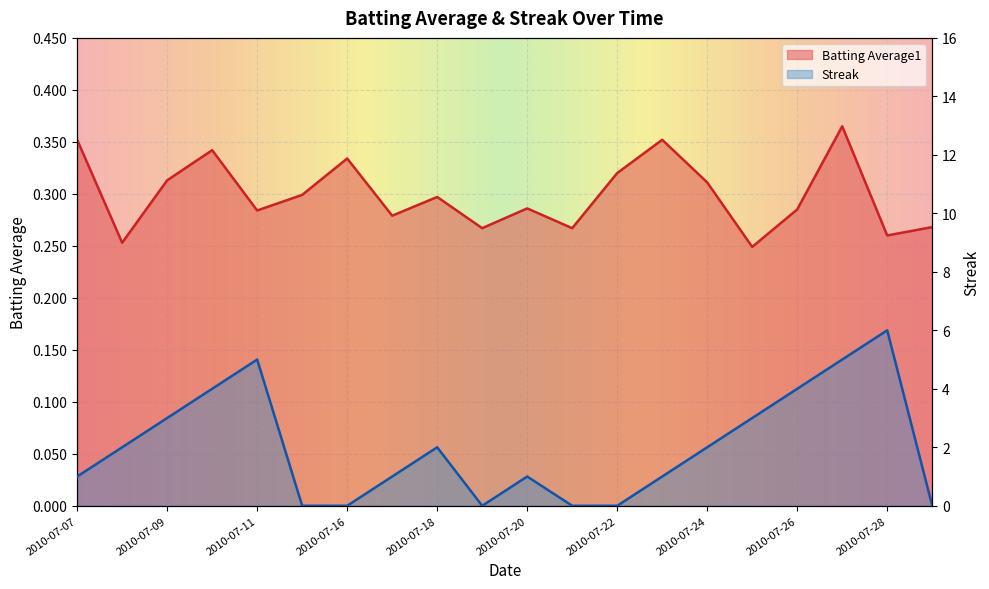

At which category does Batting Average1 reach its first local peak?

2010-07-10